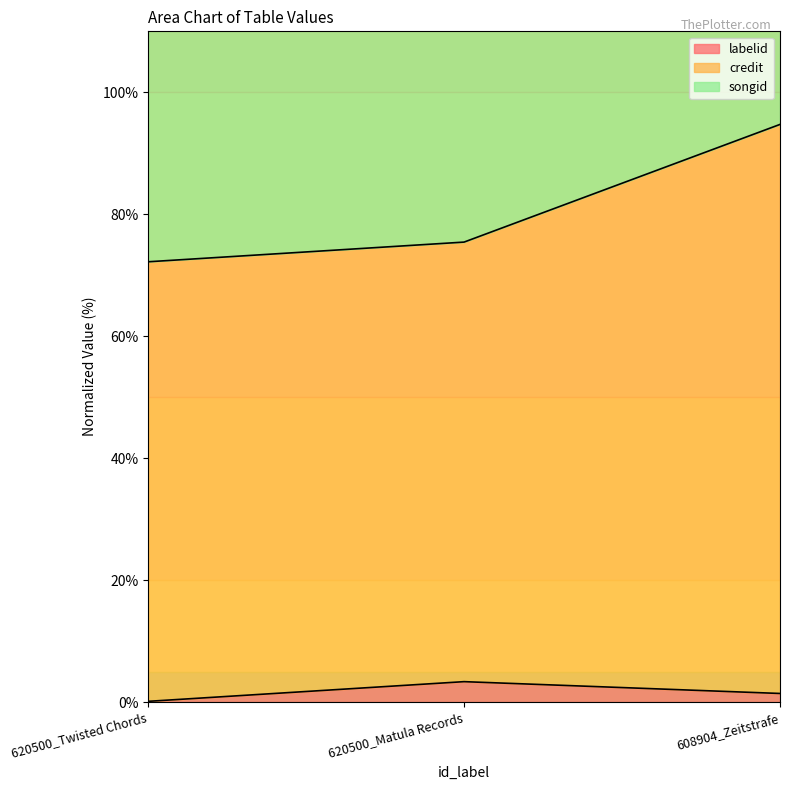

True or false: labelid has a value of 3.3 at 620500_Matula Records.

True